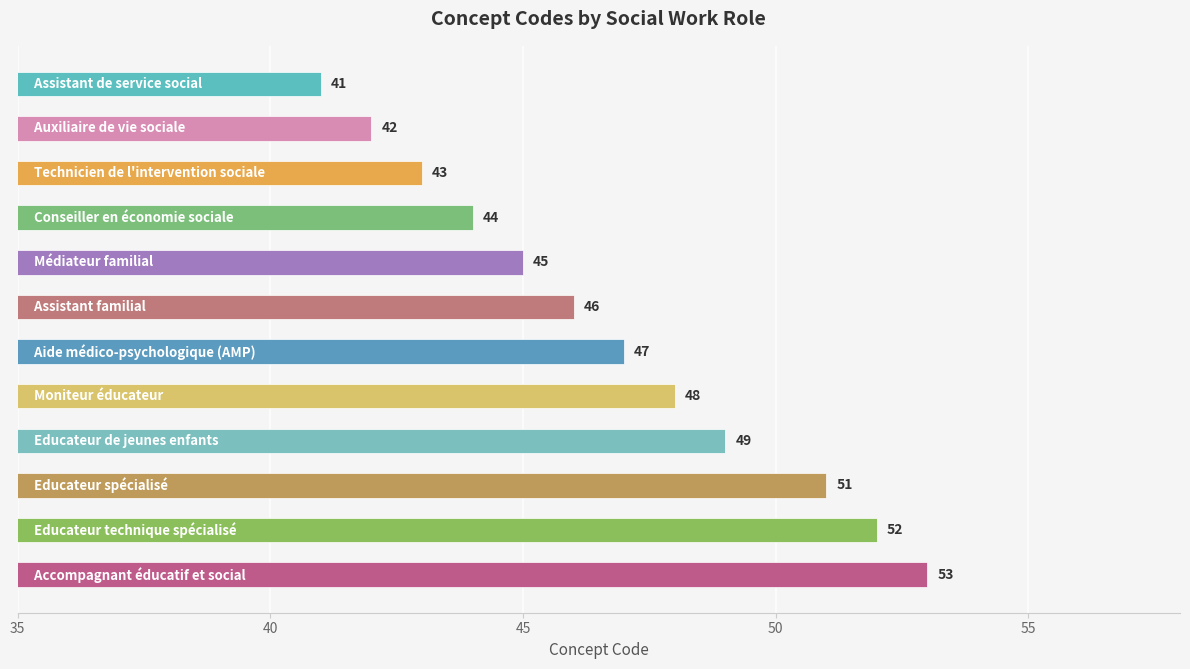

What is the minimum value shown in the chart?

41